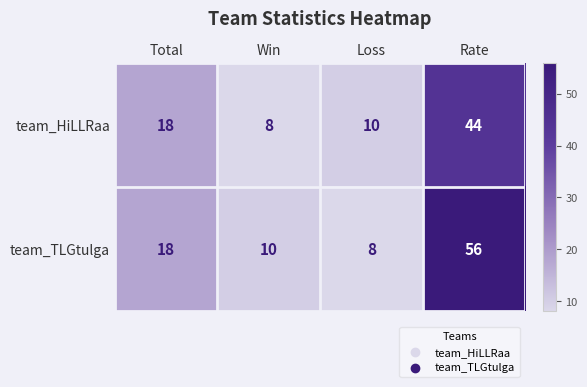

The value of team_HiLLRaa at Win is 12. True or false?

False